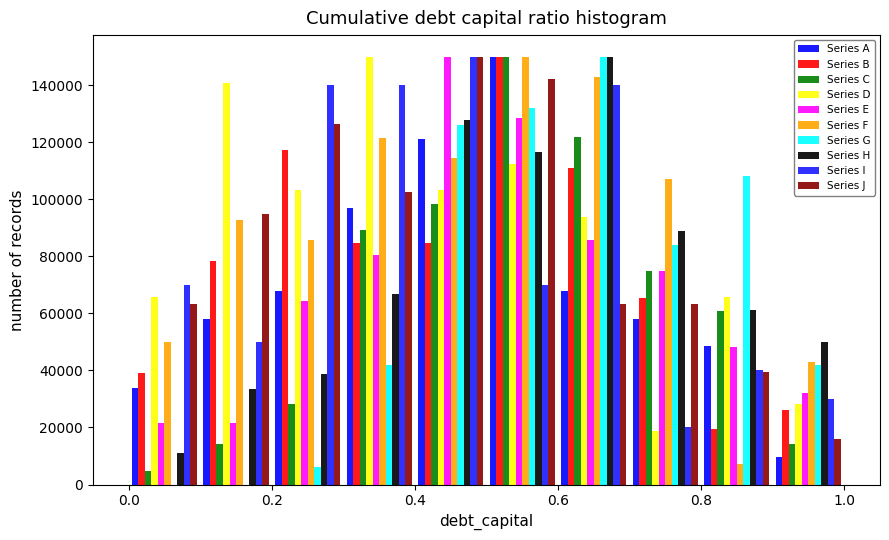

Reading left to right, list every range on the x-axis with the height of the bar of each series over it. The values are not printed on the chart, so give them approximately, as read against the axis.

0.0 to 0.1: Series A=34000	Series B=40000	Series C=4000	Series D=66000	Series E=22000	Series F=50000	Series G=0	Series H=12000	Series I=70000	Series J=64000
0.1 to 0.2: Series A=58000	Series B=78000	Series C=14000	Series D=140000	Series E=22000	Series F=92000	Series G=0	Series H=34000	Series I=50000	Series J=94000
0.2 to 0.3: Series A=68000	Series B=118000	Series C=28000	Series D=104000	Series E=64000	Series F=86000	Series G=6000	Series H=38000	Series I=140000	Series J=126000
0.3 to 0.4: Series A=96000	Series B=84000	Series C=90000	Series D=150000	Series E=80000	Series F=122000	Series G=42000	Series H=66000	Series I=140000	Series J=102000
0.4 to 0.5: Series A=120000	Series B=84000	Series C=98000	Series D=104000	Series E=150000	Series F=114000	Series G=126000	Series H=128000	Series I=150000	Series J=150000
0.5 to 0.6: Series A=150000	Series B=150000	Series C=150000	Series D=112000	Series E=128000	Series F=150000	Series G=132000	Series H=116000	Series I=70000	Series J=142000
0.6 to 0.7: Series A=68000	Series B=110000	Series C=122000	Series D=94000	Series E=86000	Series F=142000	Series G=150000	Series H=150000	Series I=140000	Series J=64000
0.7 to 0.8: Series A=58000	Series B=66000	Series C=76000	Series D=18000	Series E=76000	Series F=108000	Series G=84000	Series H=88000	Series I=20000	Series J=64000
0.8 to 0.9: Series A=48000	Series B=20000	Series C=60000	Series D=66000	Series E=48000	Series F=8000	Series G=108000	Series H=62000	Series I=40000	Series J=40000
0.9 to 1.0: Series A=10000	Series B=26000	Series C=14000	Series D=28000	Series E=32000	Series F=42000	Series G=42000	Series H=50000	Series I=30000	Series J=16000